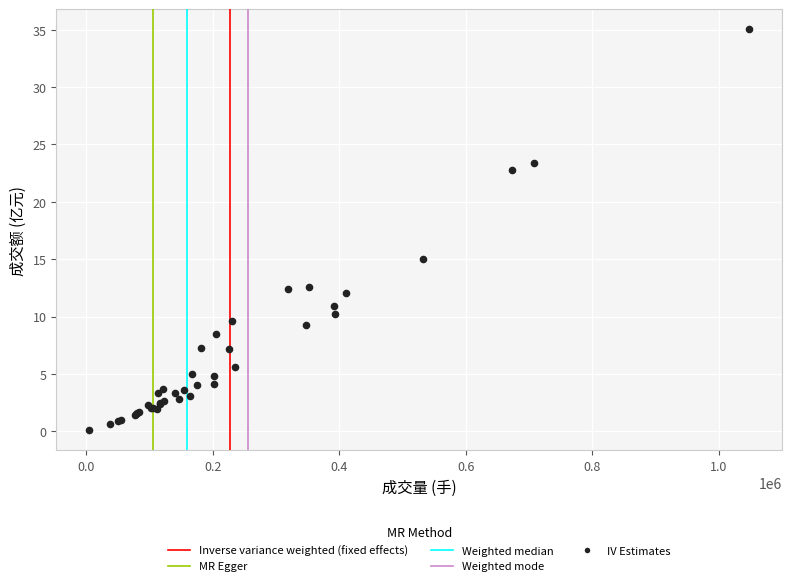

What Y value in the scatter plot is closest to 17?

15.0